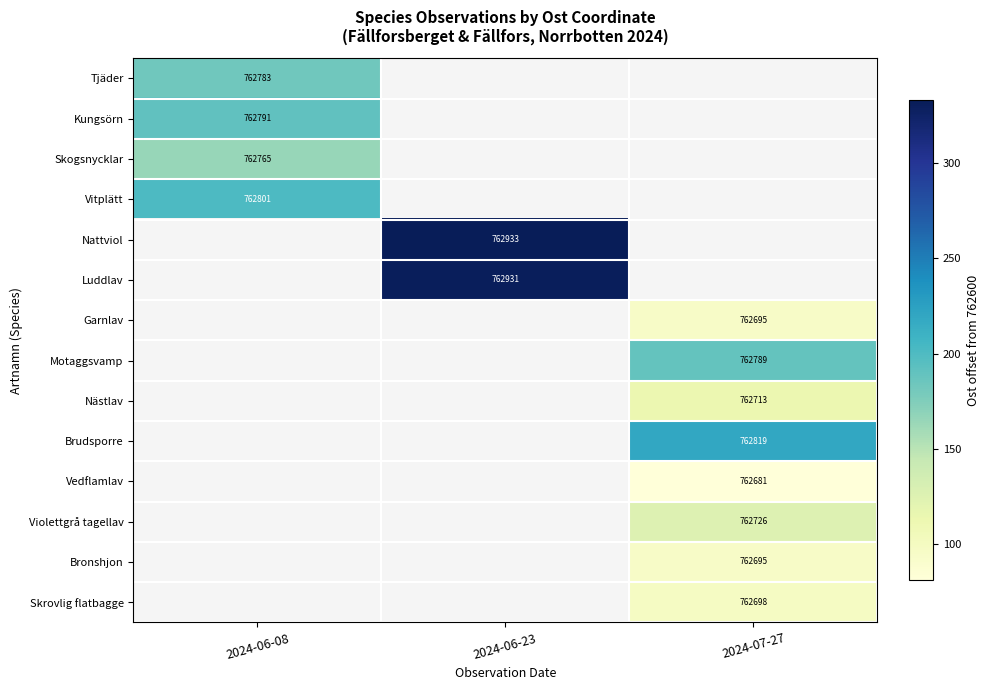

What is the maximum value shown in the chart?

333.0